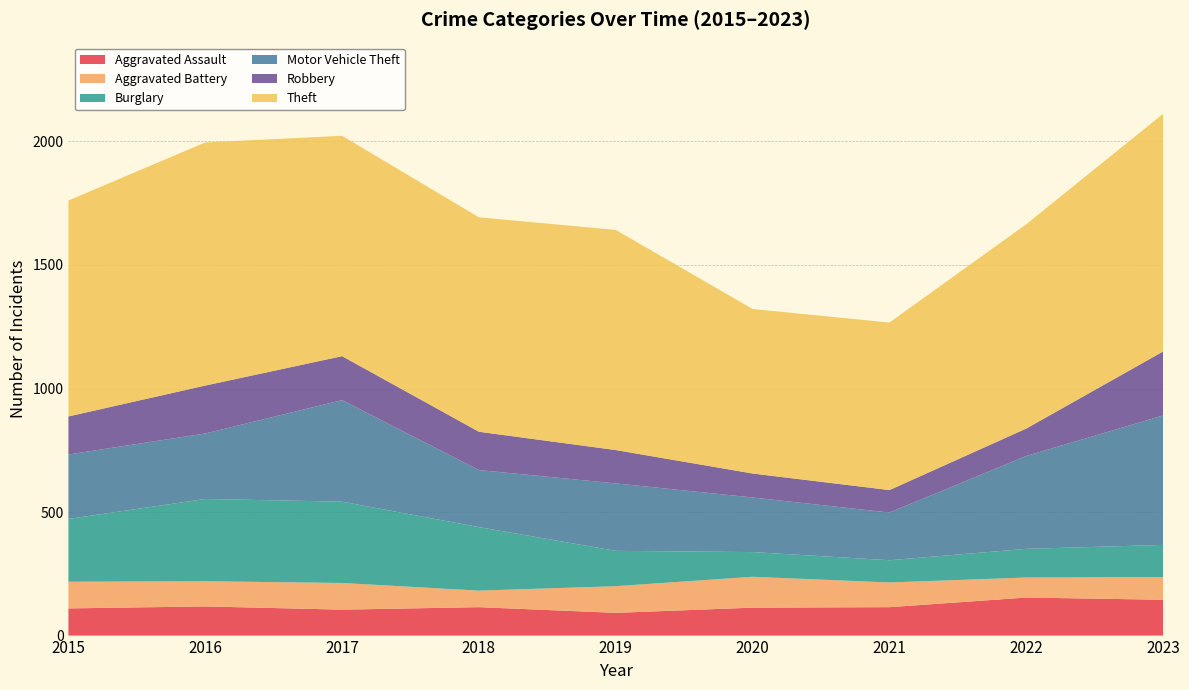

Reading right to left, transcribe all the data shown in this chart.

Aggravated Assault: 145	154	115	113	92	115	105	118	110
Aggravated Battery: 92	81	100	125	108	67	108	102	108
Burglary: 130	116	90	100	143	257	329	333	254
Motor Vehicle Theft: 524	376	193	221	273	231	411	265	261
Robbery: 259	111	91	97	135	155	178	194	154
Theft: 962	827	678	666	891	868	892	984	874